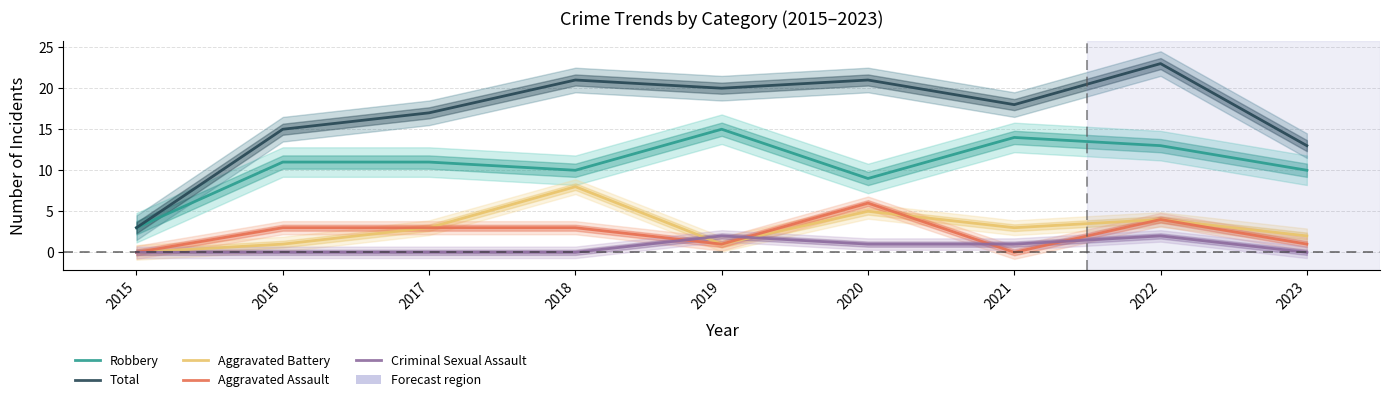

At which category is the sum across all series the highest?

2022